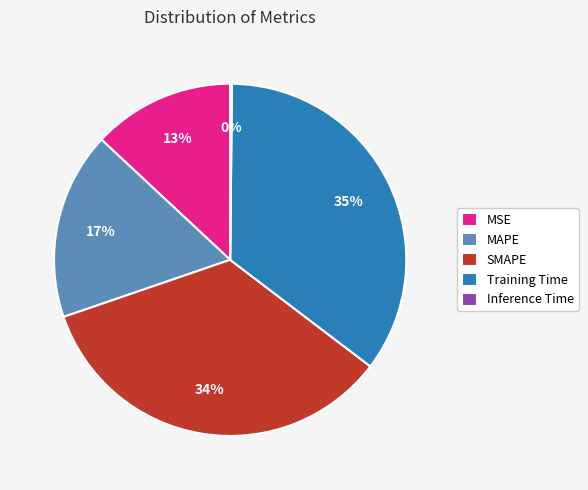

The SMAPE slice represents 46% of the pie. True or false?

False